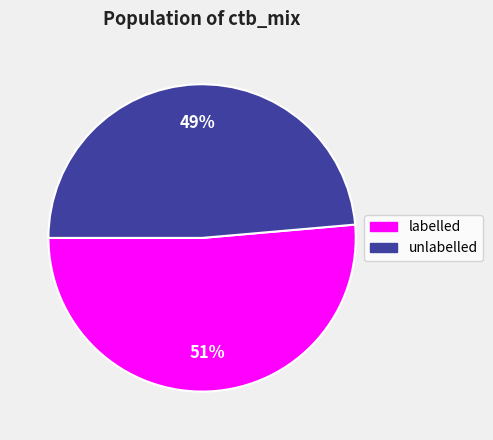

Which has a higher value, labelled or unlabelled?

labelled